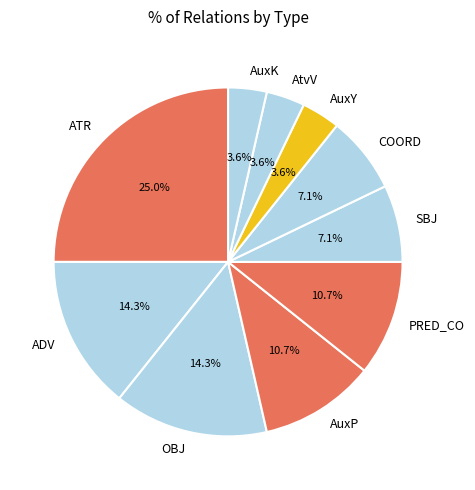

To the nearest percent, what is the combined percentage of AuxP and AuxY?

14%